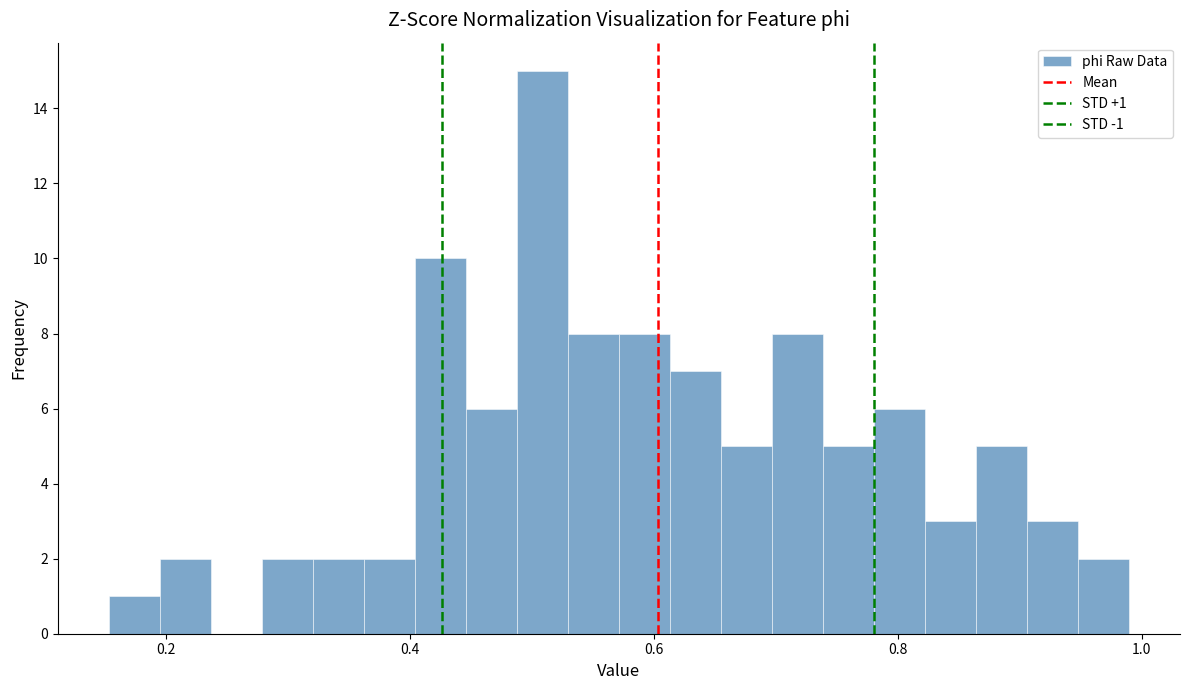

Read against the x-axis, roughly where is the centre of the tallest bar?

0.50